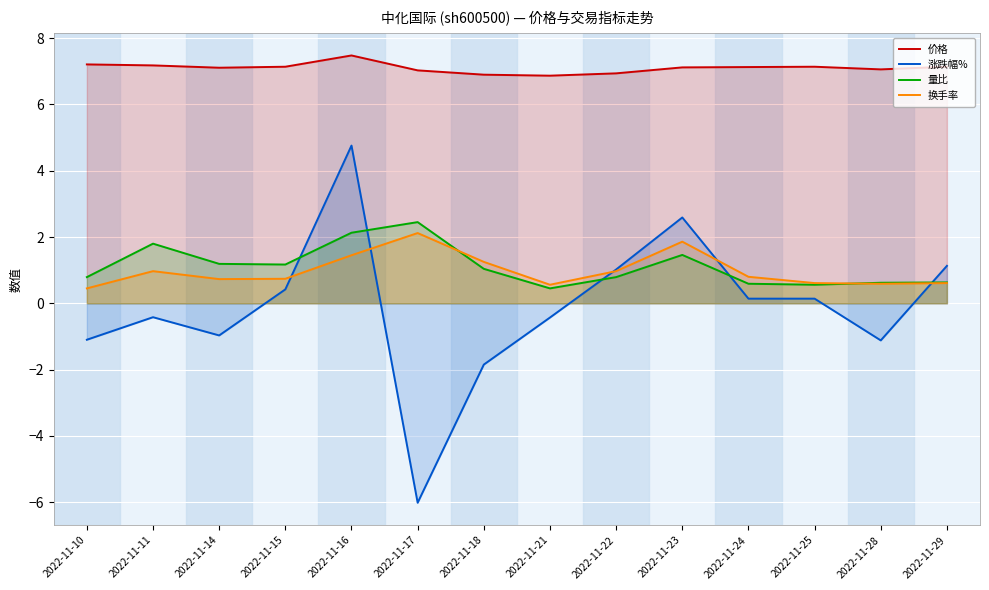

Reading left to right, list all the values displayed in this chart.

价格: 7.2	7.2	7.1	7.1	7.5	7.0	6.9	6.9	6.9	7.1	7.1	7.1	7.1	7.1
涨跌幅%: -1.1	-0.4	-1.0	0.4	4.8	-6.0	-1.9	-0.4	1.0	2.6	0.1	0.1	-1.1	1.1
量比: 0.8	1.8	1.2	1.2	2.1	2.5	1.0	0.5	0.8	1.5	0.6	0.6	0.6	0.6
换手率: 0.5	1.0	0.7	0.7	1.4	2.1	1.2	0.6	1.0	1.9	0.8	0.6	0.6	0.6